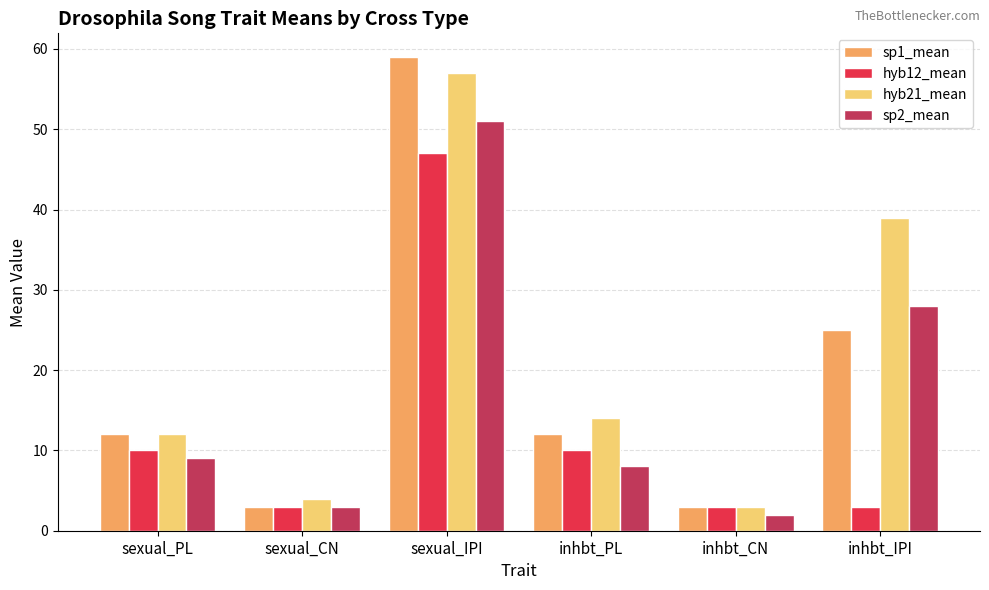

Which series has the widest spread of values?

sp1_mean